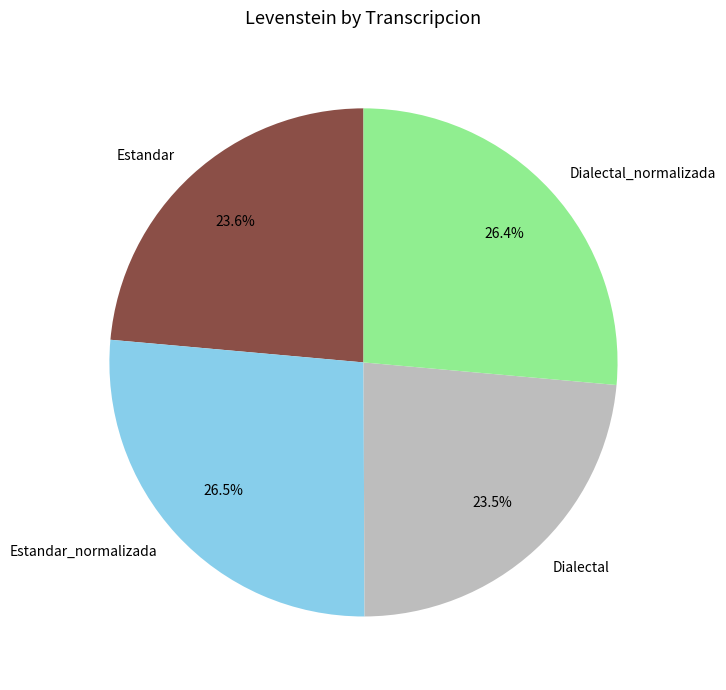

Does Dialectal_normalizada represent more than half of the total?

No